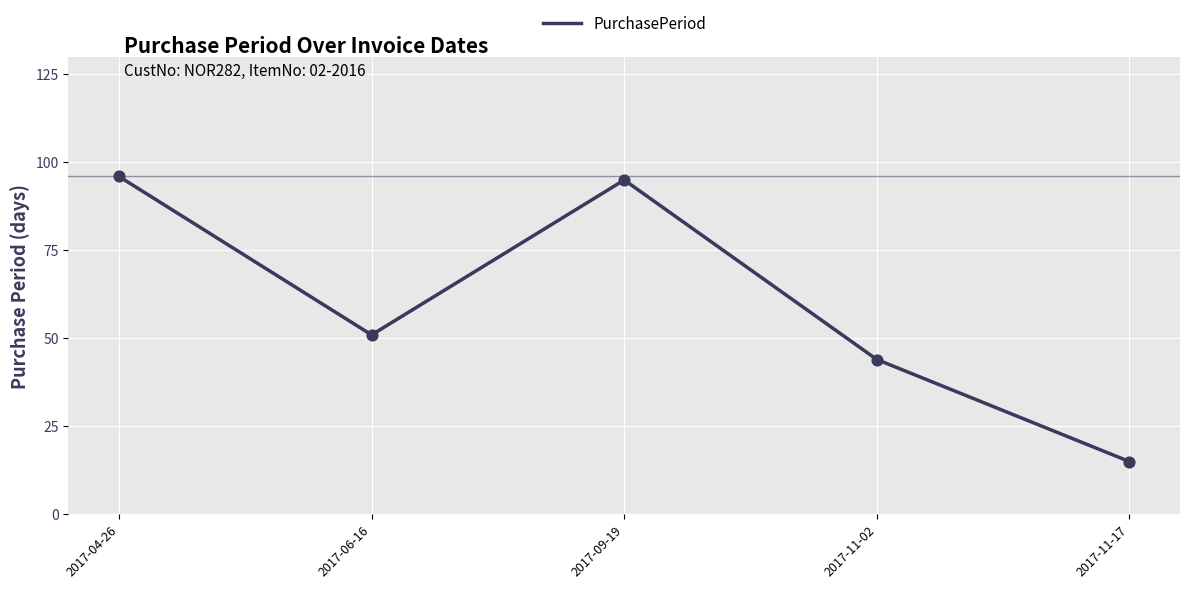

What is the ratio of the value at 2017-11-17 to the value at 2017-11-02?

0.3